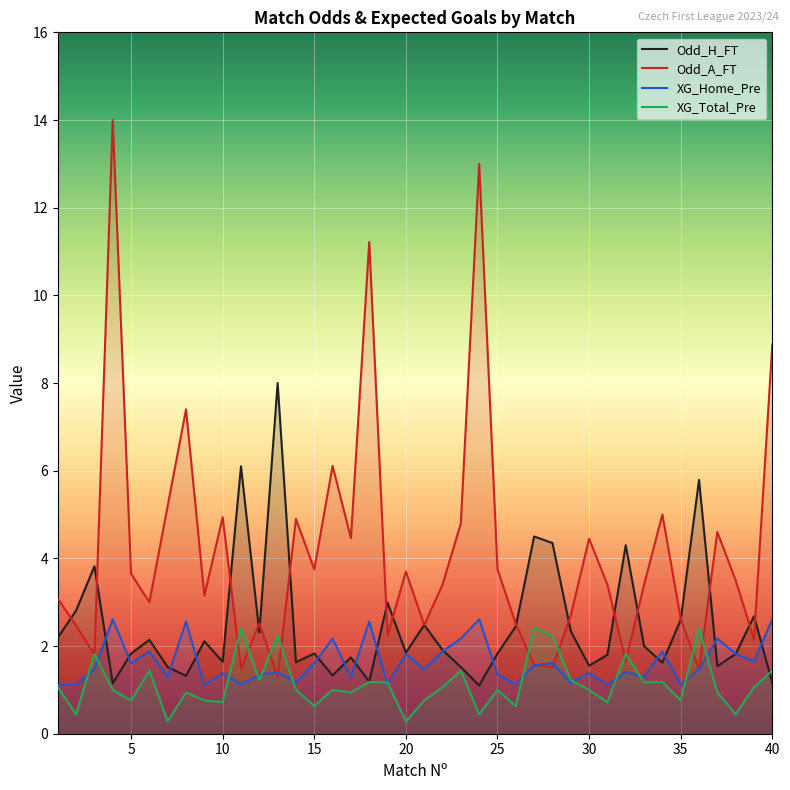

What is the highest value of the Odd_H_FT series?

8.0